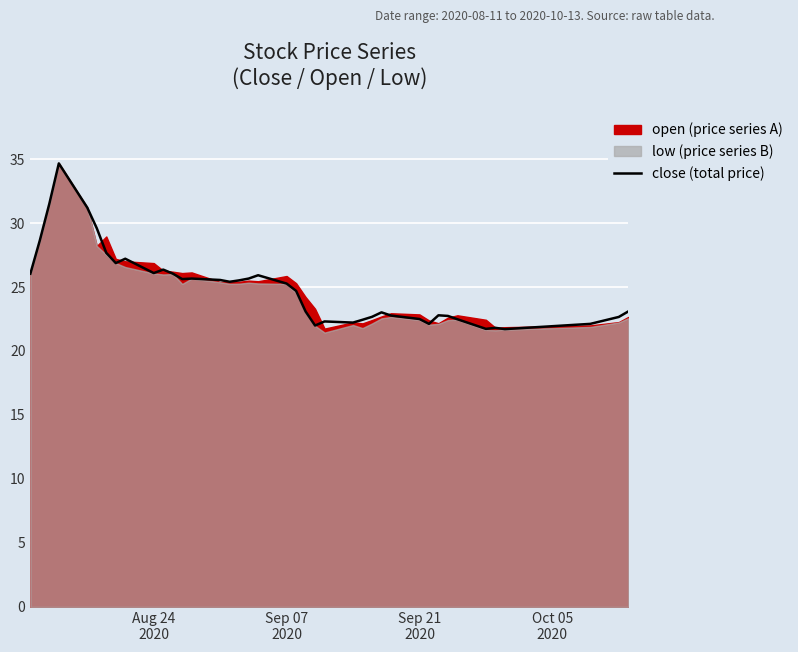

Reading left to right, extract all data points from this chart.

26.0	28.6	31.5	34.7	31.2	29.6	27.7	26.9	27.2	26.1	26.4	26.1	25.6	25.7	25.6	25.4	25.5	25.7	25.9	25.3	24.7	23.1	22.0	22.3	22.2	22.4	22.7	23.0	22.8	22.5	22.1	22.8	22.7	22.5	21.7	21.8	21.7	22.1	22.7	23.1